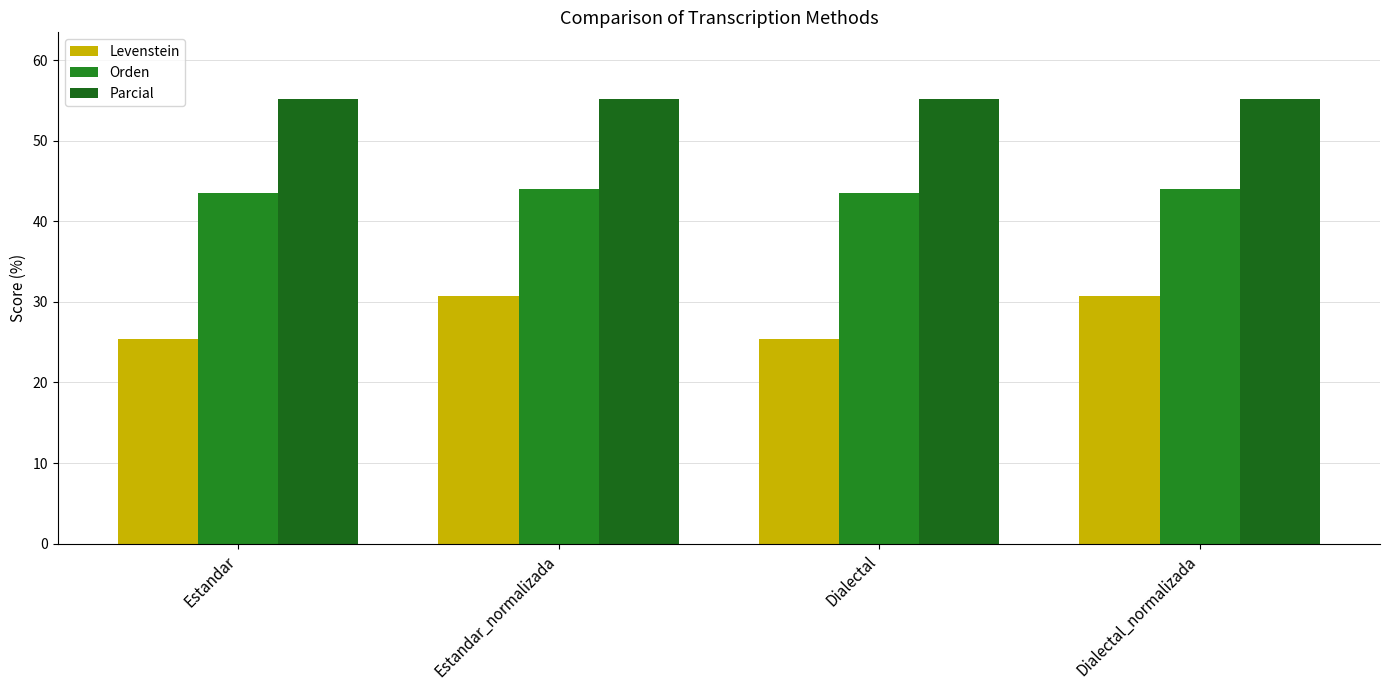

At Dialectal_normalizada, list the series in order from largest to smallest.

Parcial, Orden, Levenstein